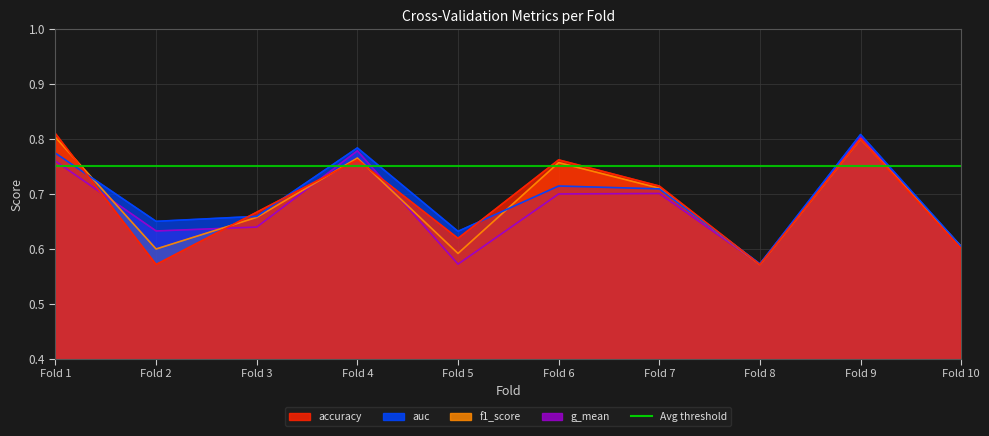

What value does the accuracy series have at Fold 5?

0.6